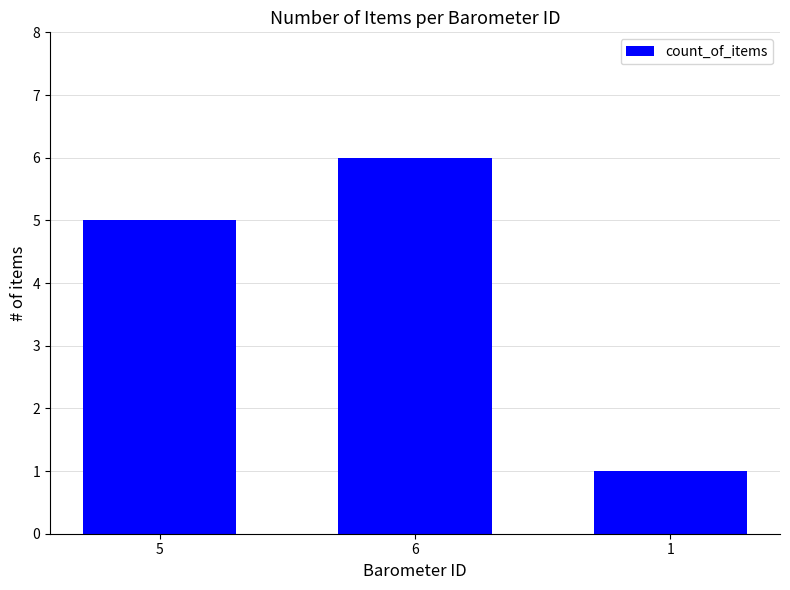

What is the sum of all values?

12